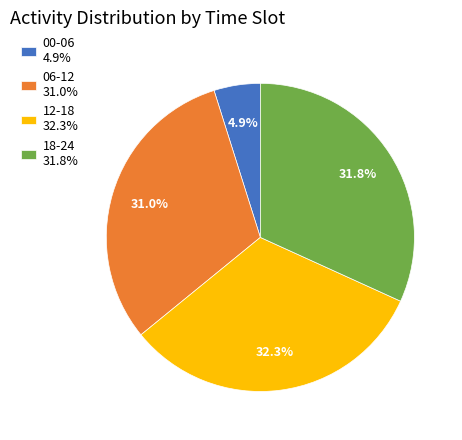

What percentage is NOT represented by 00-06 4.9%?

95.1%